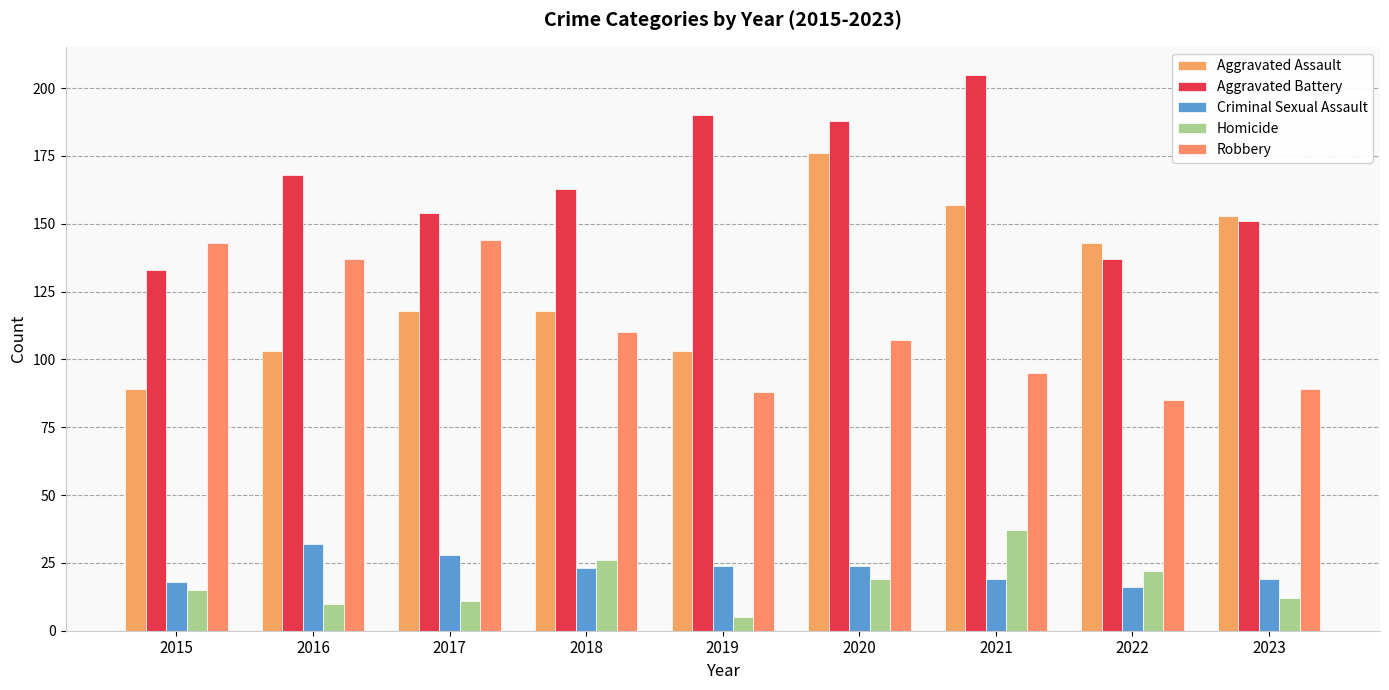

What is the difference between the maximum and minimum values in the Aggravated Battery series?

72